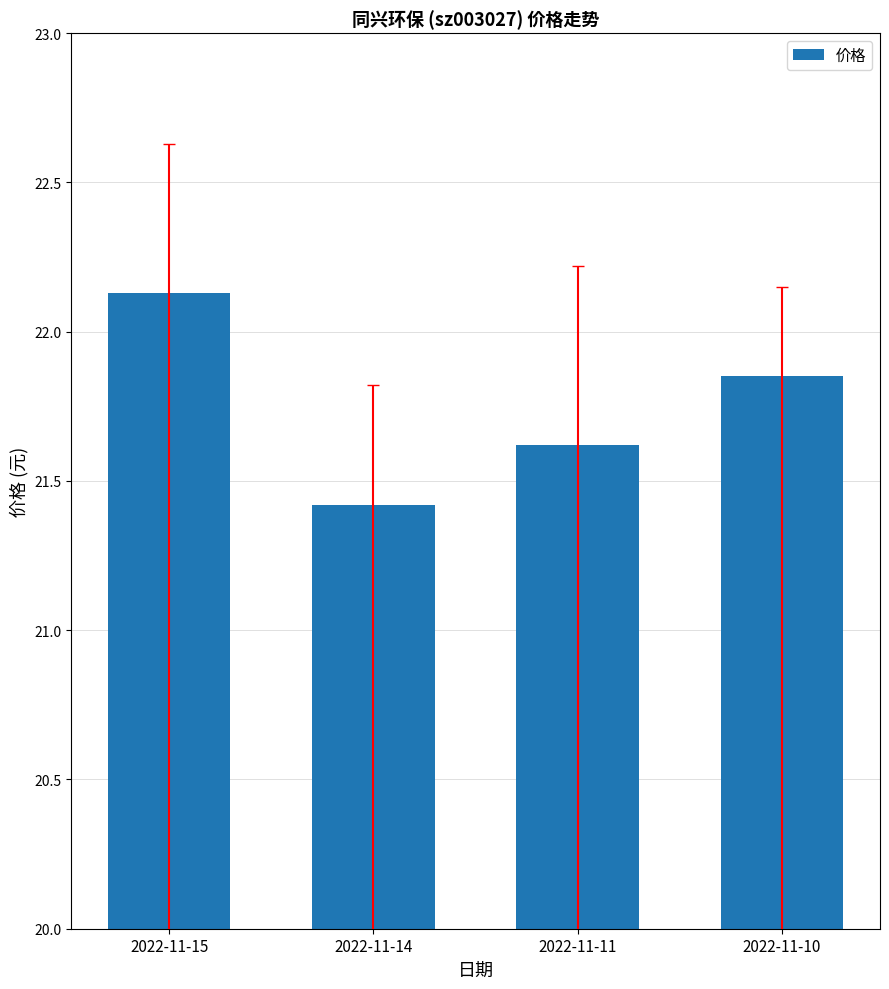

What is the difference between the values at 2022-11-11 and 2022-11-15?

0.5